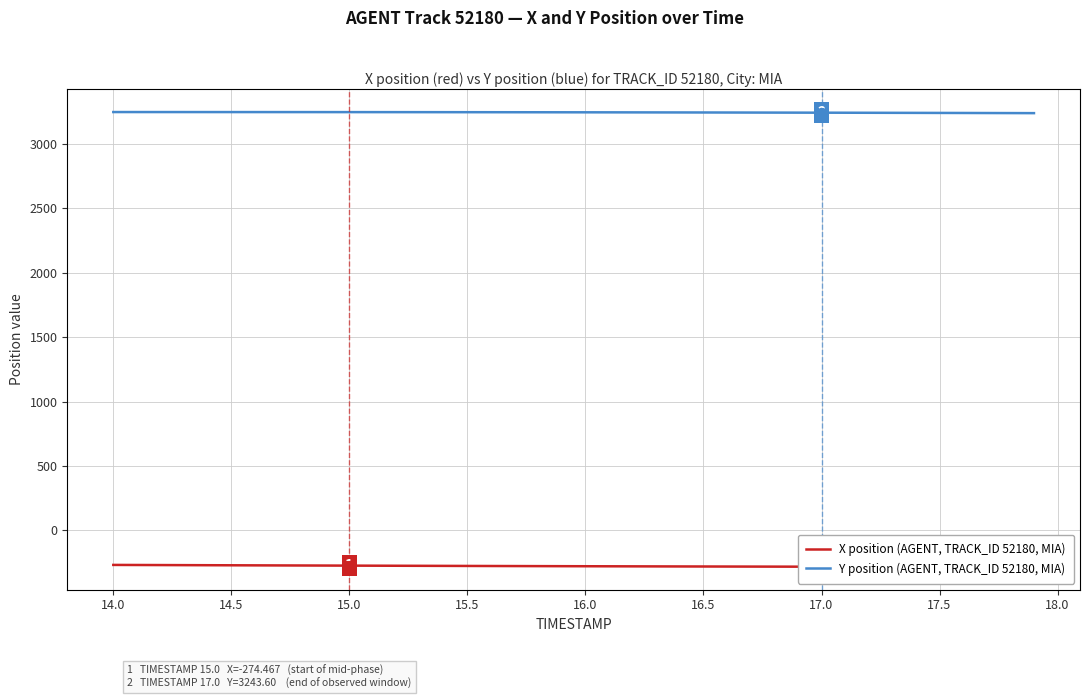

How many lines are shown in the chart?

2